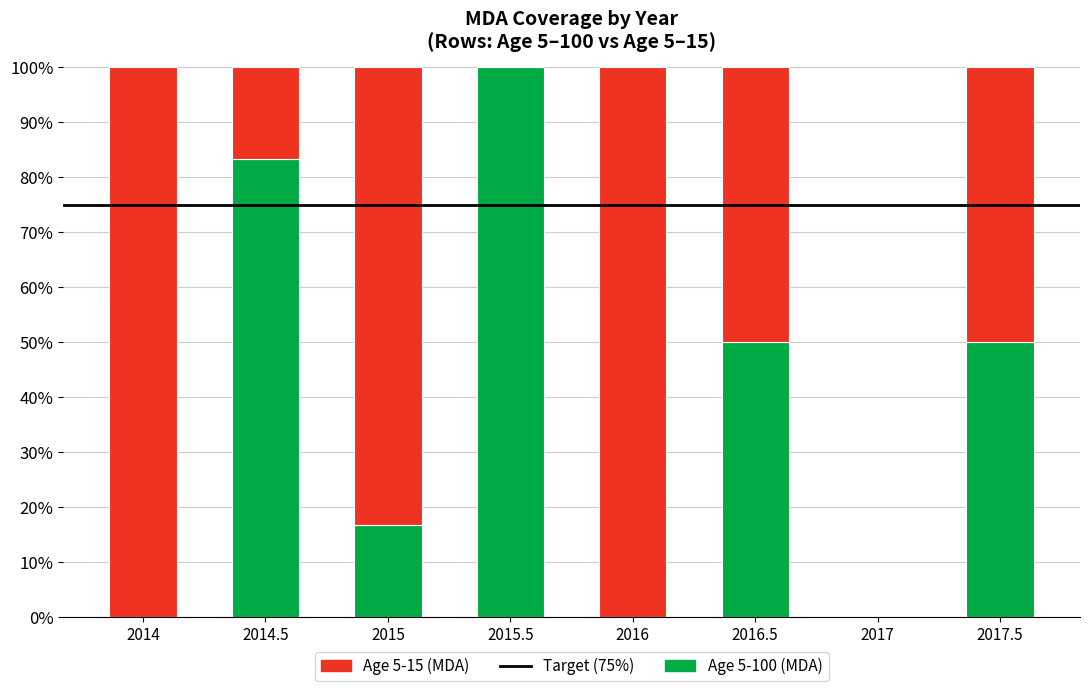

Rank the series at 2016.5 from lowest to highest value.

Age 5-100 (MDA), Age 5-15 (MDA)